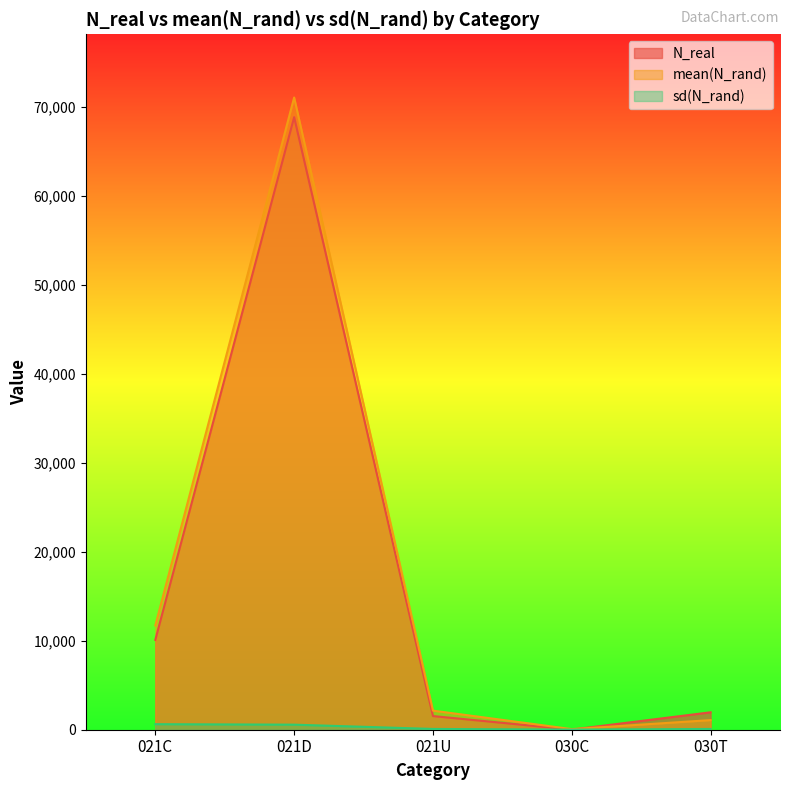

How many lines are shown in the chart?

3